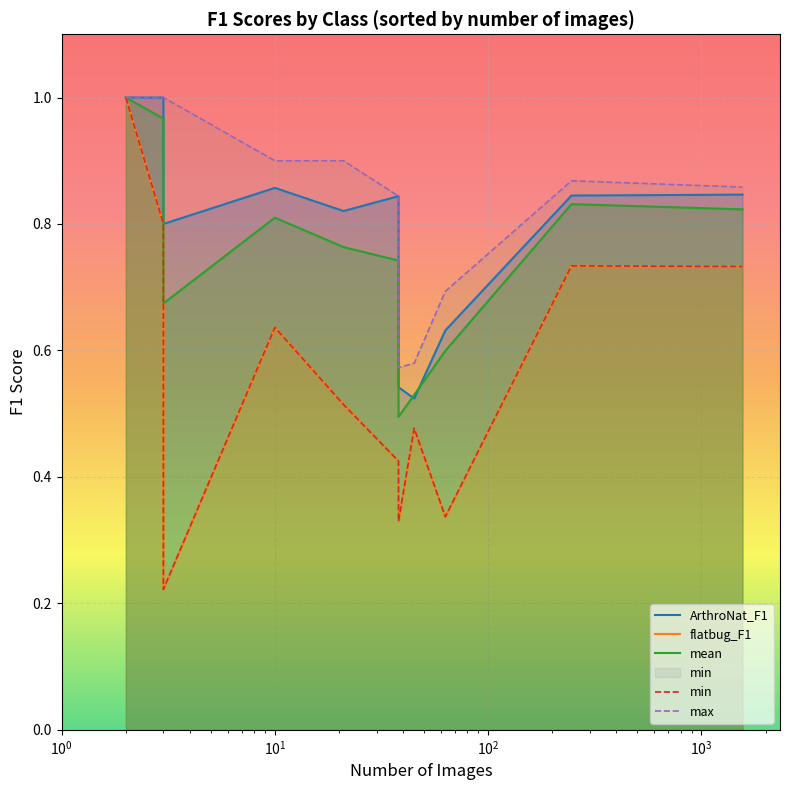

In min, how many points are higher than both neighbors (excluding endpoints)?

3